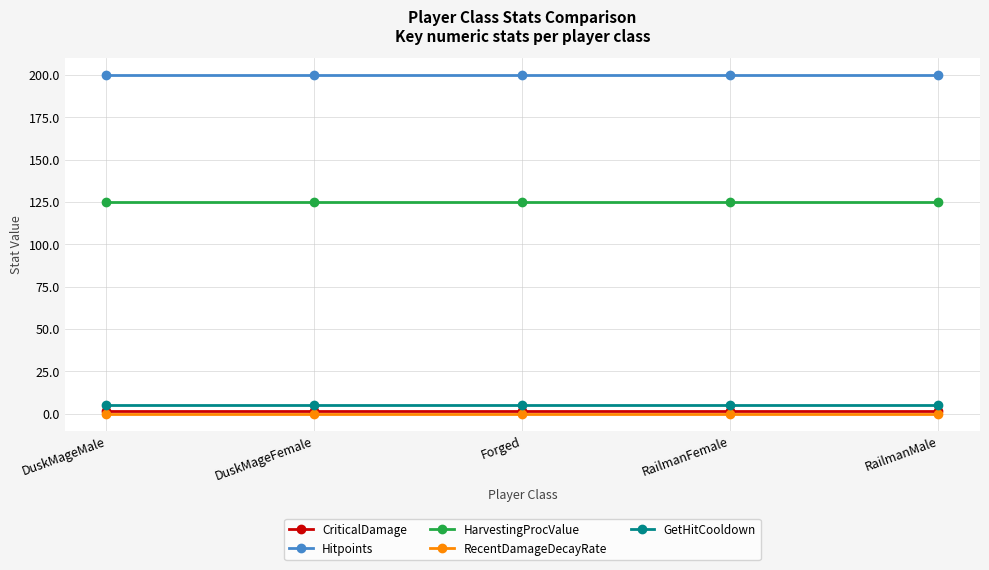

True or false: GetHitCooldown and Hitpoints cross at least once.

False